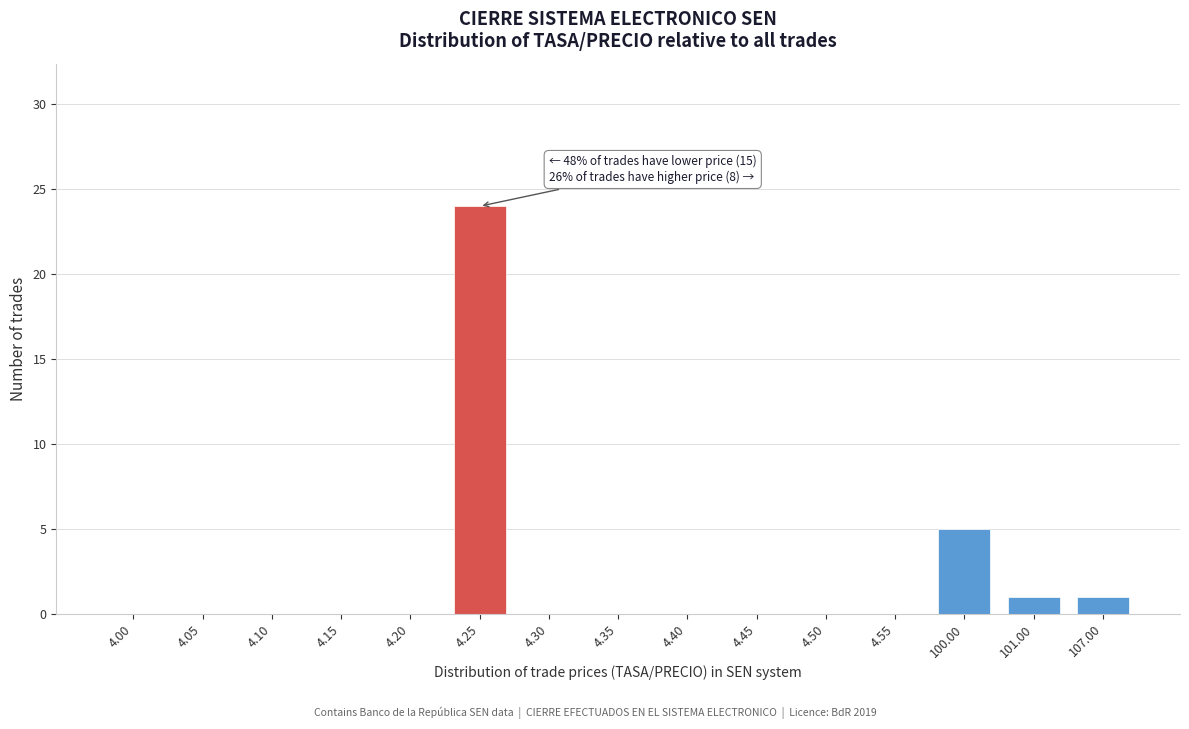

Reading left to right, list all the values displayed in this chart.

4.00=0	4.05=0	4.10=0	4.15=0	4.20=0	4.25=24	4.30=0	4.35=0	4.40=0	4.45=0	4.50=0	4.55=0	100.00=5	101.00=1	107.00=1